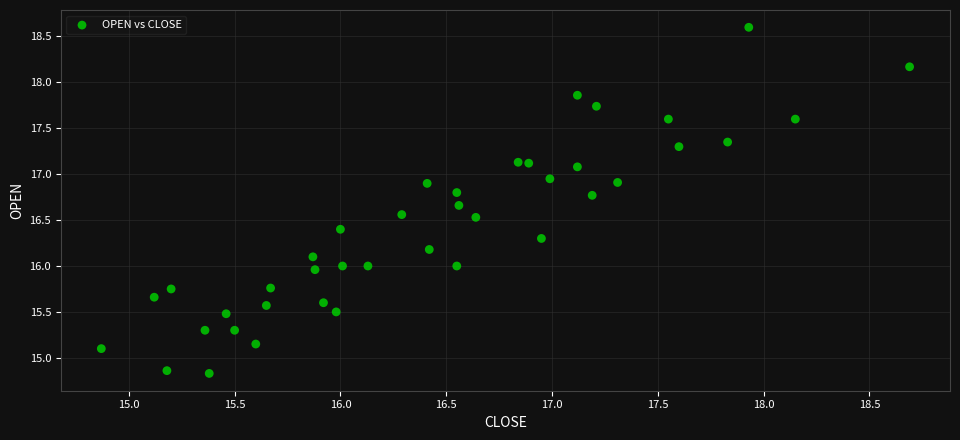

What is the range of Y values (max minus min)?

3.8